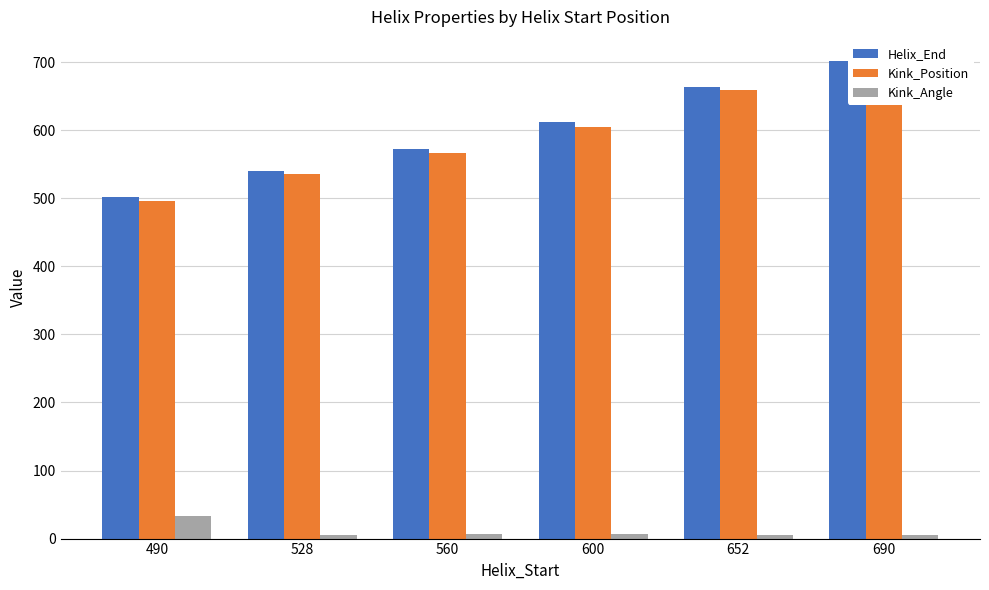

Rank the series at 490 from lowest to highest value.

Kink_Angle, Kink_Position, Helix_End